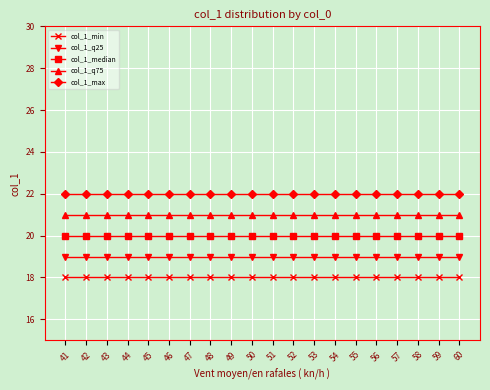

Reading left to right, transcribe all the data shown in this chart.

col_1_min: 18	18	18	18	18	18	18	18	18	18	18	18	18	18	18	18	18	18	18	18
col_1_q25: 19	19	19	19	19	19	19	19	19	19	19	19	19	19	19	19	19	19	19	19
col_1_median: 20	20	20	20	20	20	20	20	20	20	20	20	20	20	20	20	20	20	20	20
col_1_q75: 21	21	21	21	21	21	21	21	21	21	21	21	21	21	21	21	21	21	21	21
col_1_max: 22	22	22	22	22	22	22	22	22	22	22	22	22	22	22	22	22	22	22	22